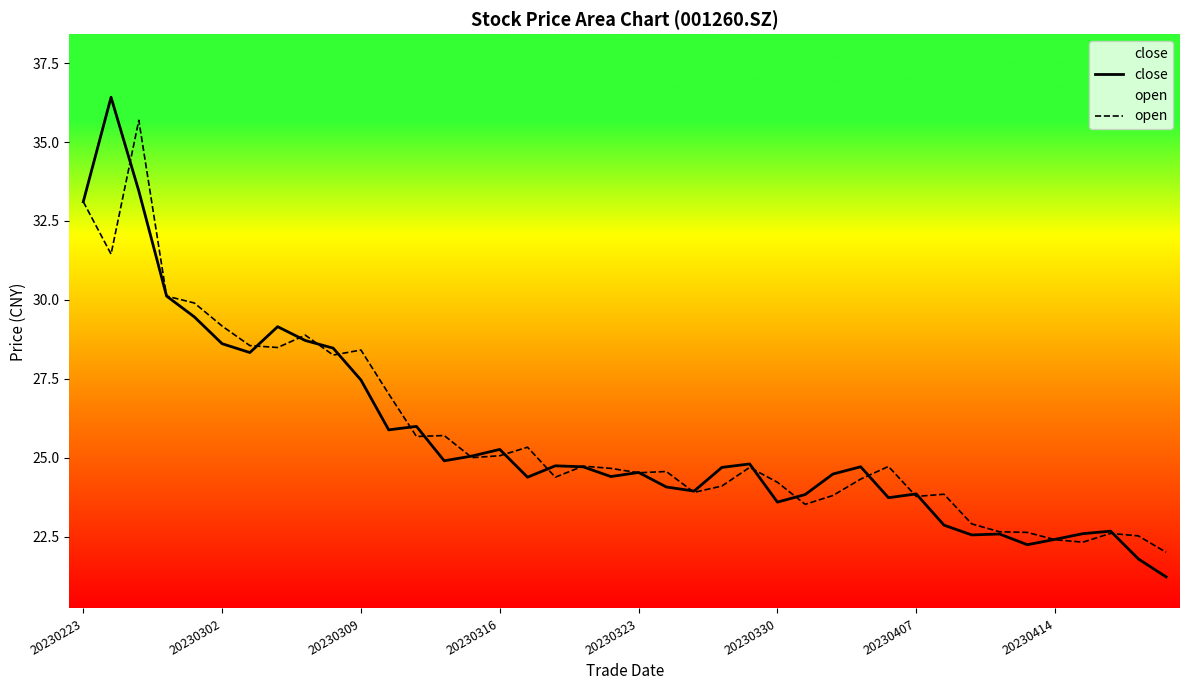

Which series ends up on top after the final intersection of close and open?

open